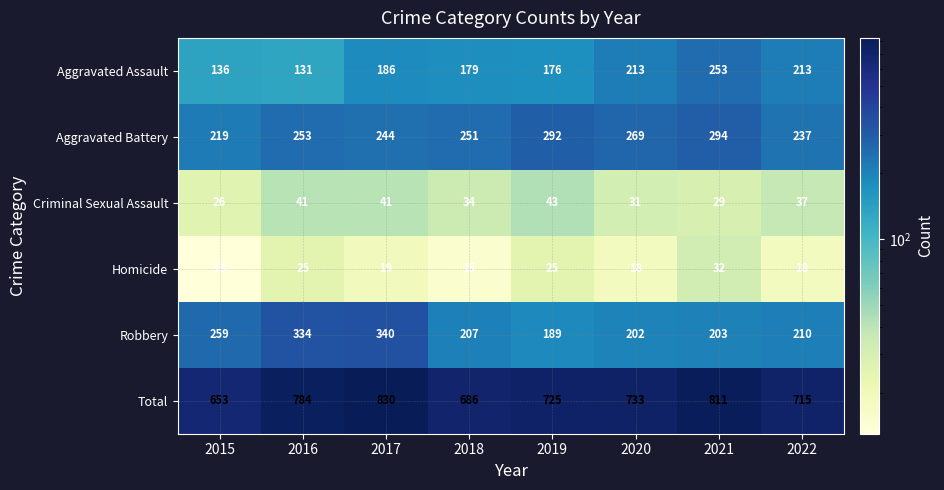

Which series has the largest range (max minus min)?

Total